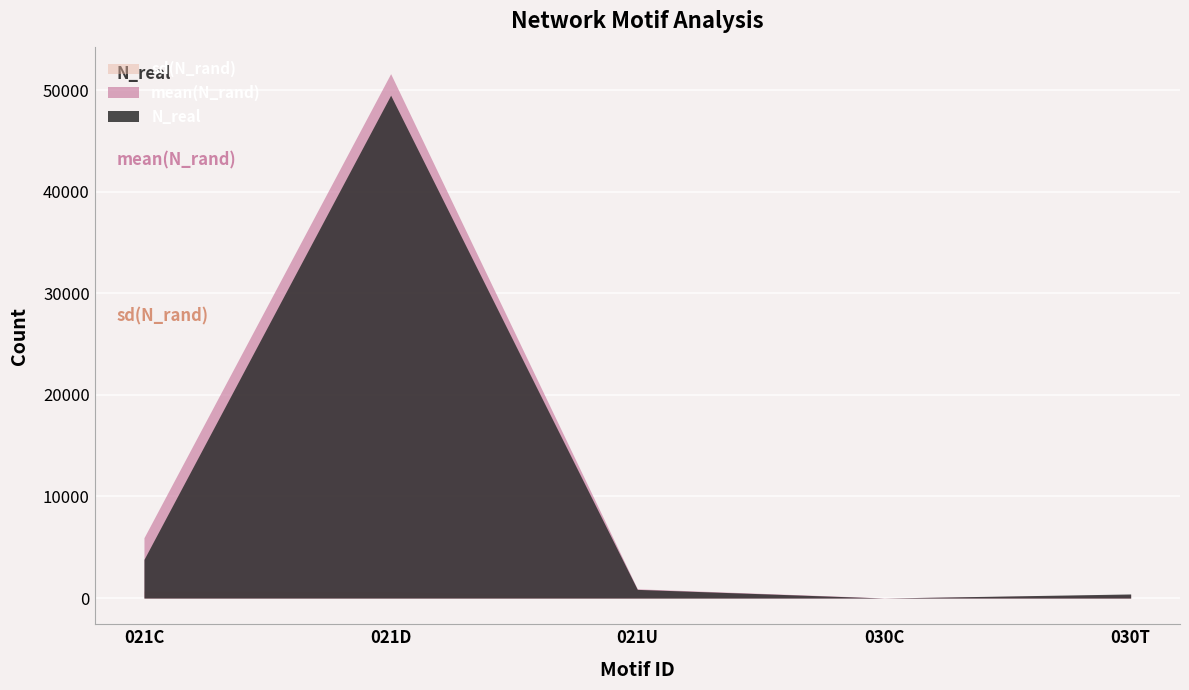

How many interior local peaks does the N_real series have?

1